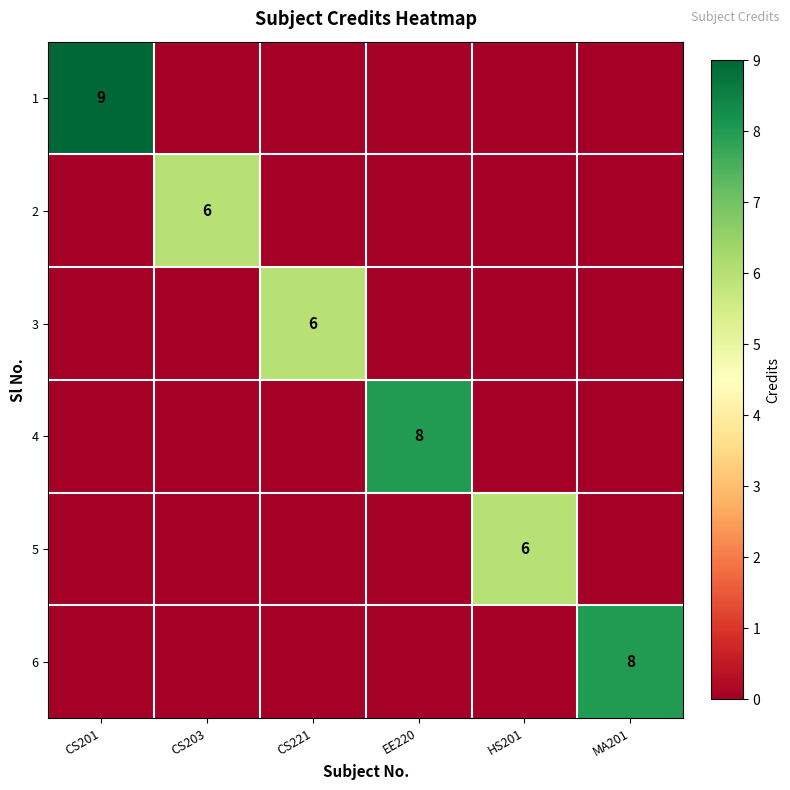

How many distinct data groups are displayed?

6